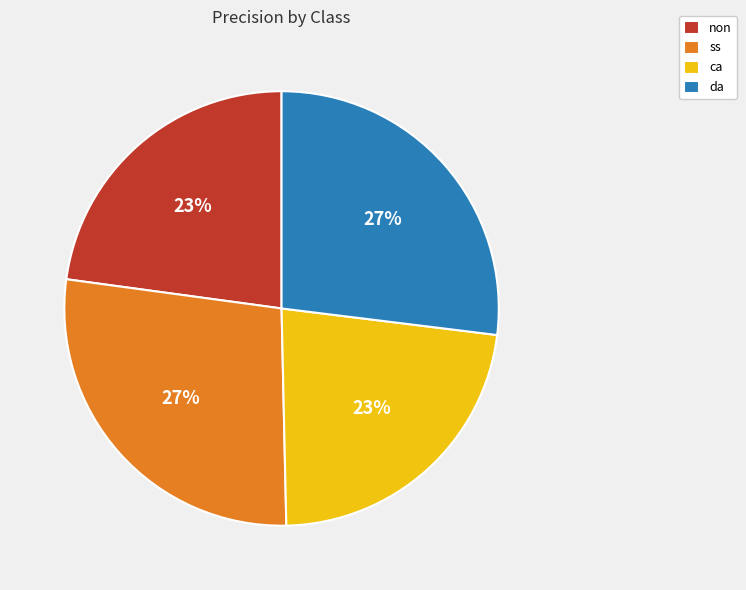

To the nearest percent, what is the average slice percentage?

25%